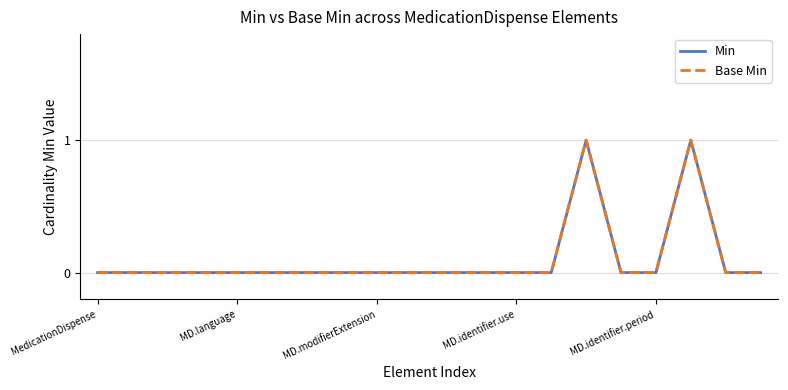

Does the chart display data point markers on the line(s)?

No